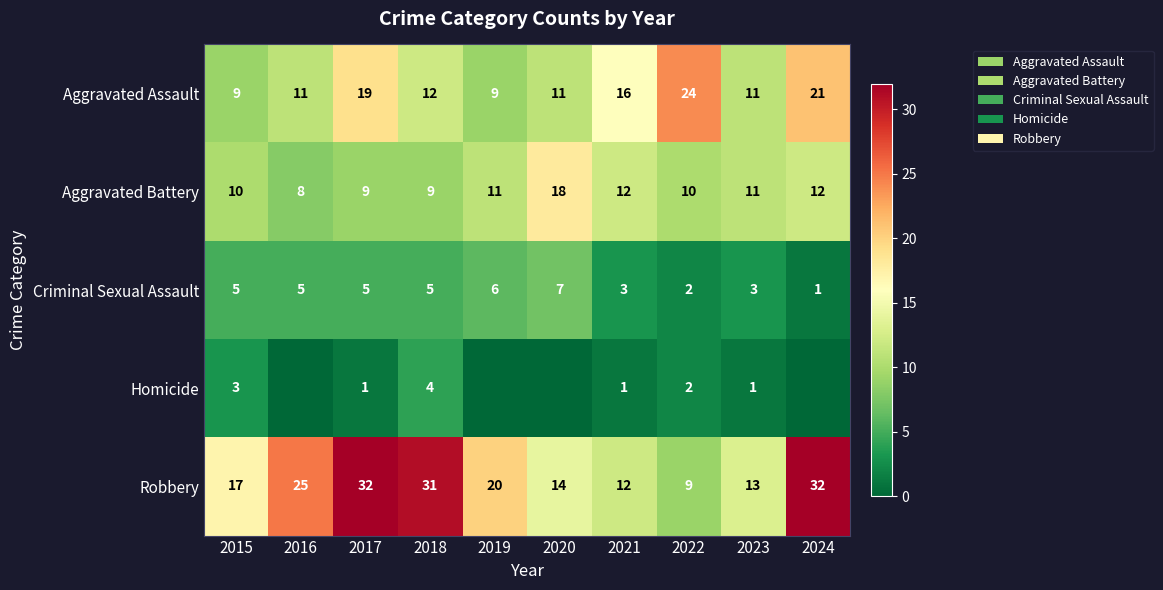

What is the greatest value displayed?

32